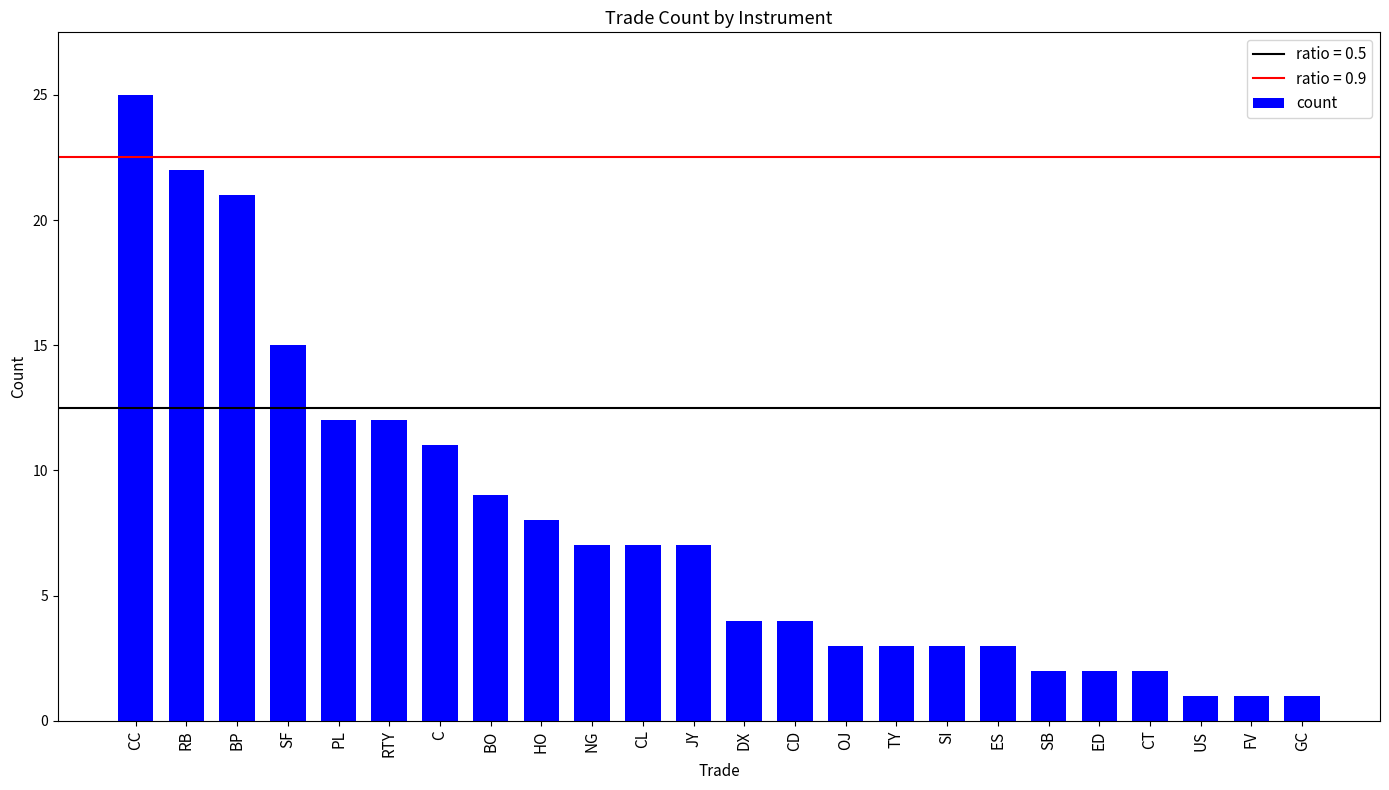

The value at SB is 2. True or false?

True